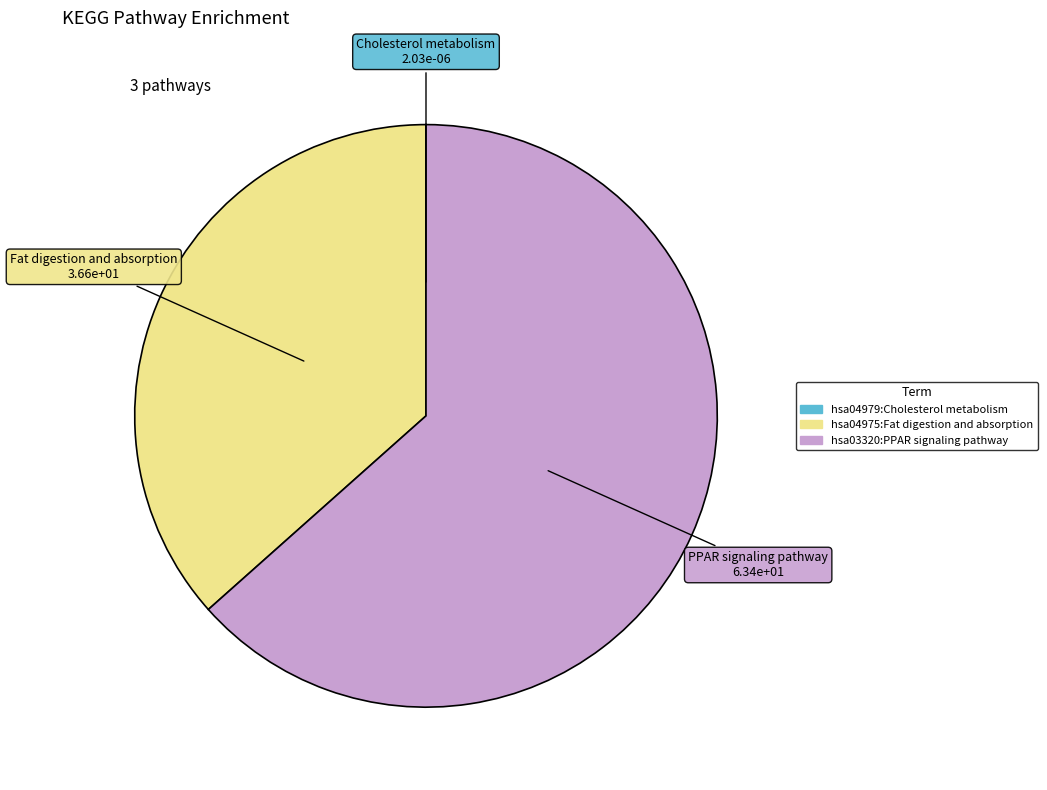

Which has a higher value, hsa03320:PPAR signaling pathway or hsa04975:Fat digestion and absorption?

hsa03320:PPAR signaling pathway